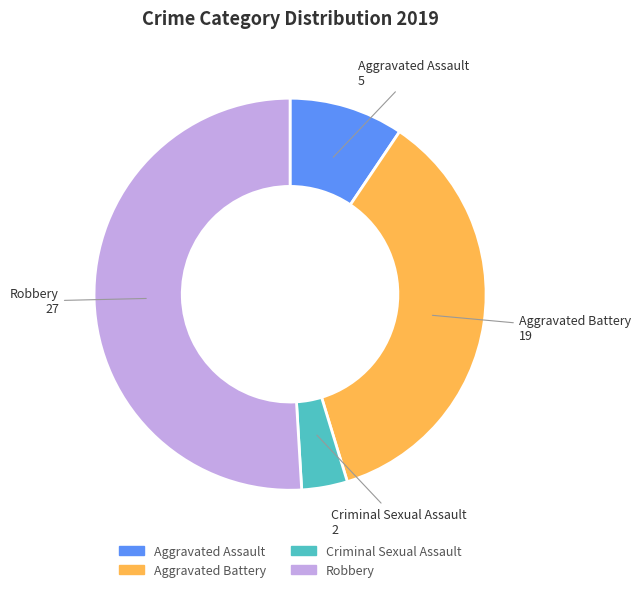

Combined, do Aggravated Assault and Robbery account for over 50%?

Yes